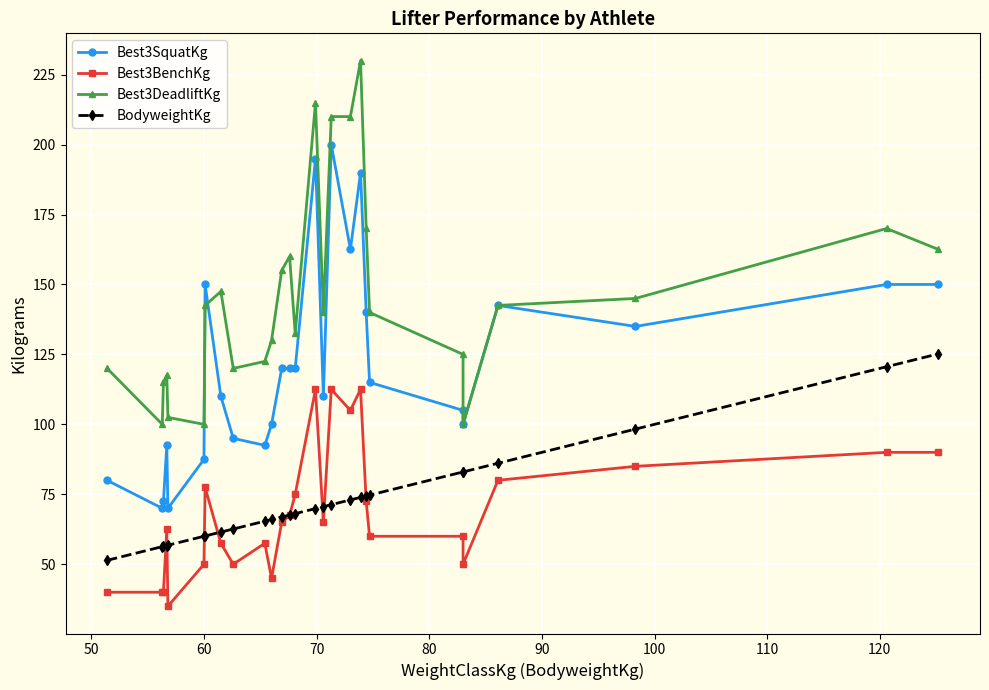

What is the label of the 20th point from the right?

110